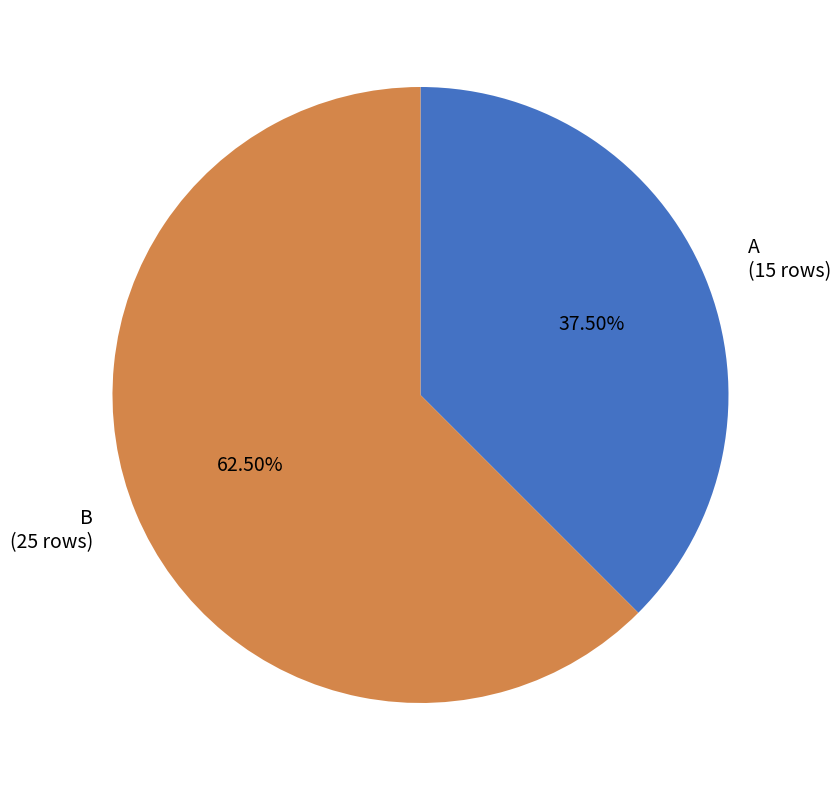

Combined, do A and B account for over 50%?

Yes